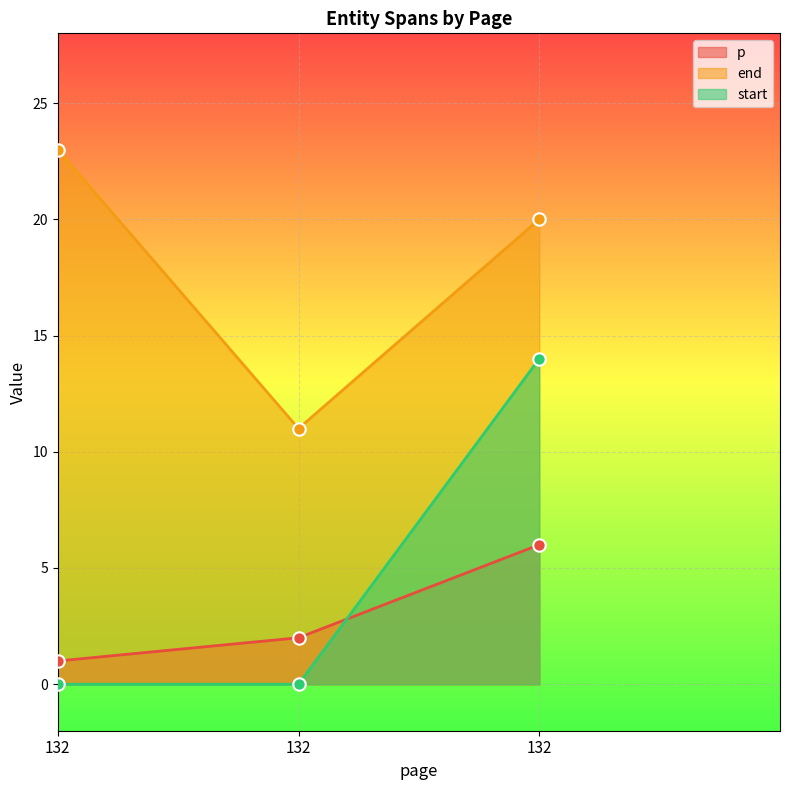

What is the total value across all series at 132?

24